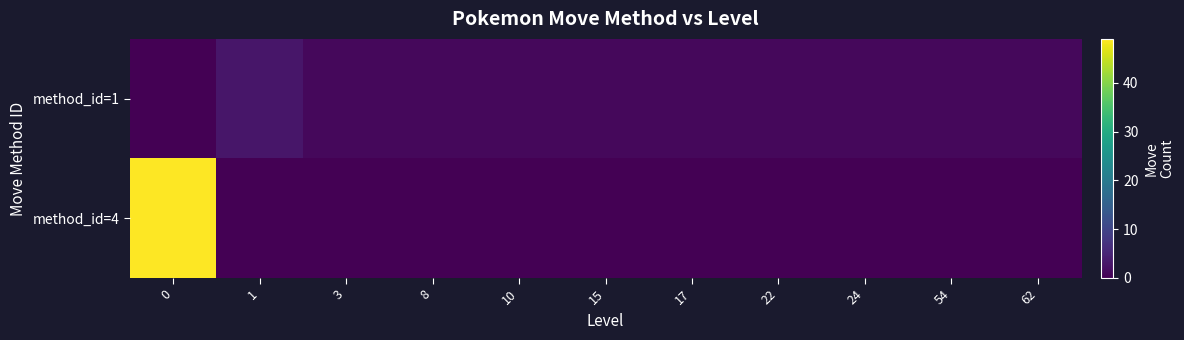

Rank the series by their average value, from highest to lowest.

method_id=4, method_id=1